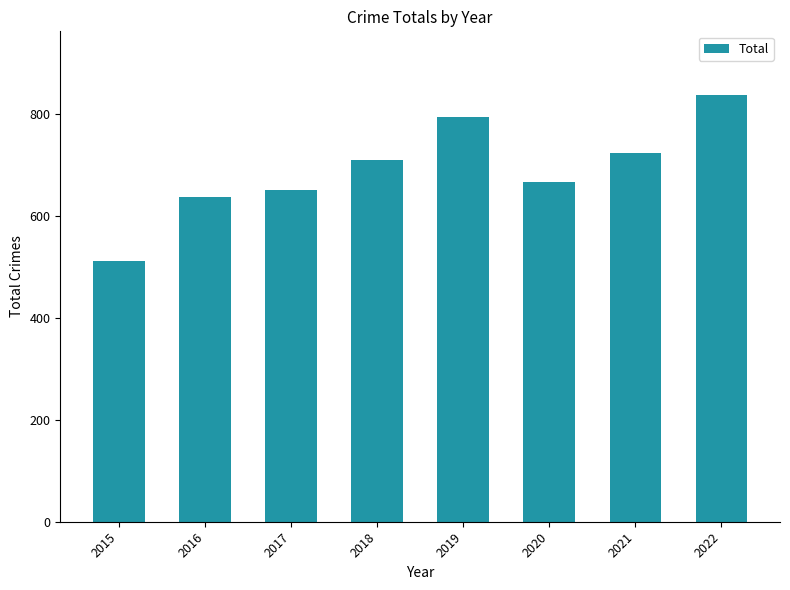

What is the change in value from 2016 to 2019?

+156